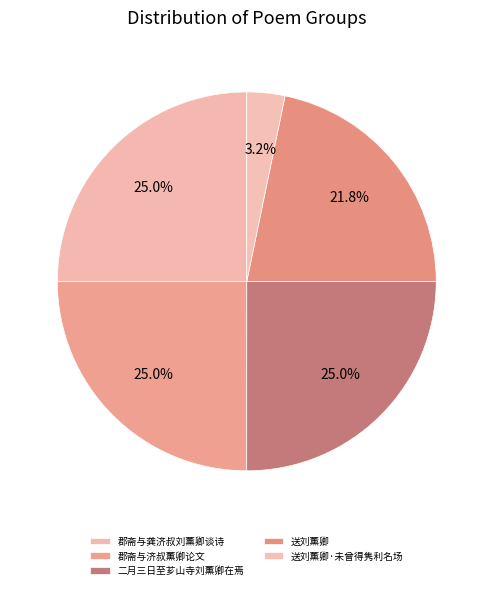

What percentage is the 郡斋与龚济叔刘薰卿谈诗 slice, to the nearest percent?

25%